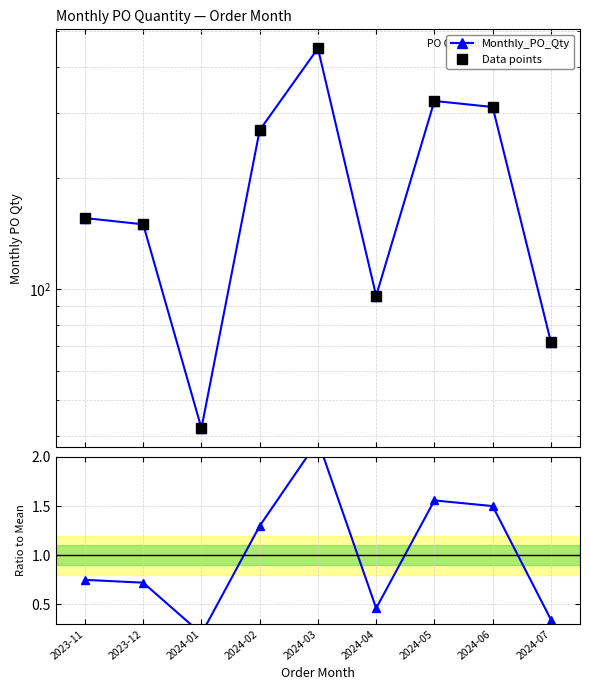

How many lines are shown in the chart?

2